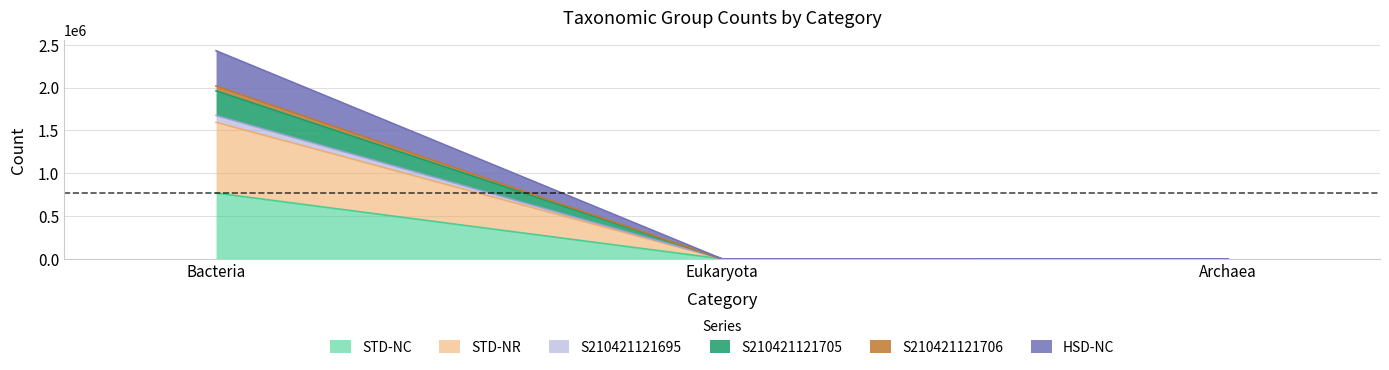

Does the chart have visible grid lines?

Yes